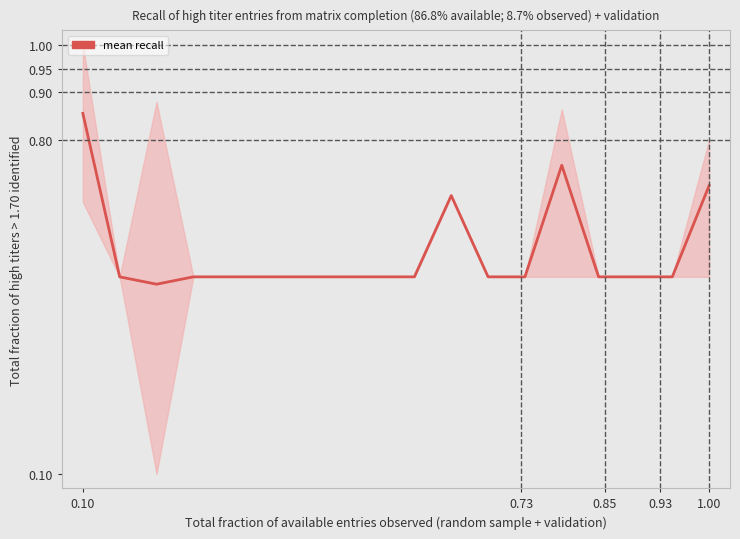

The value at 0.85 is 0.5. True or false?

True